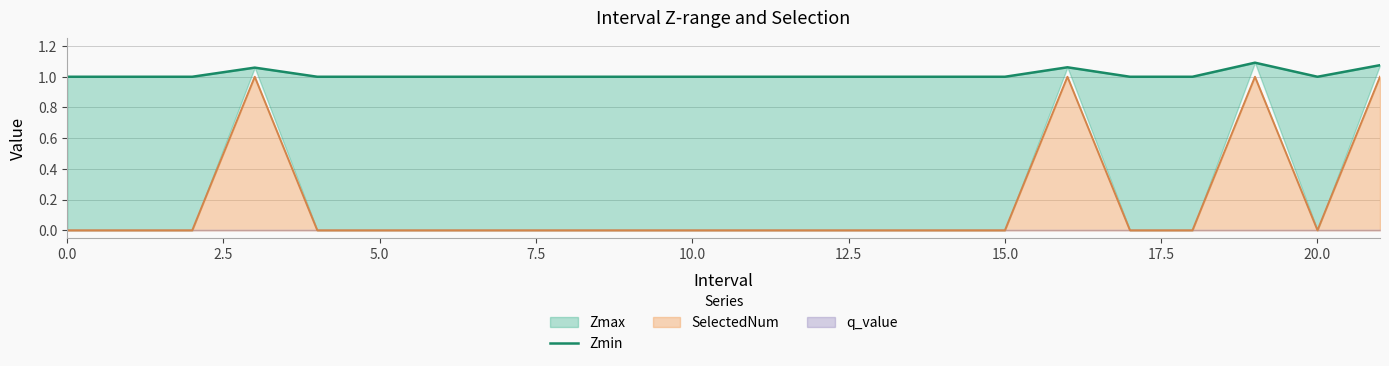

What is the difference between the second highest and second lowest values?

0.1